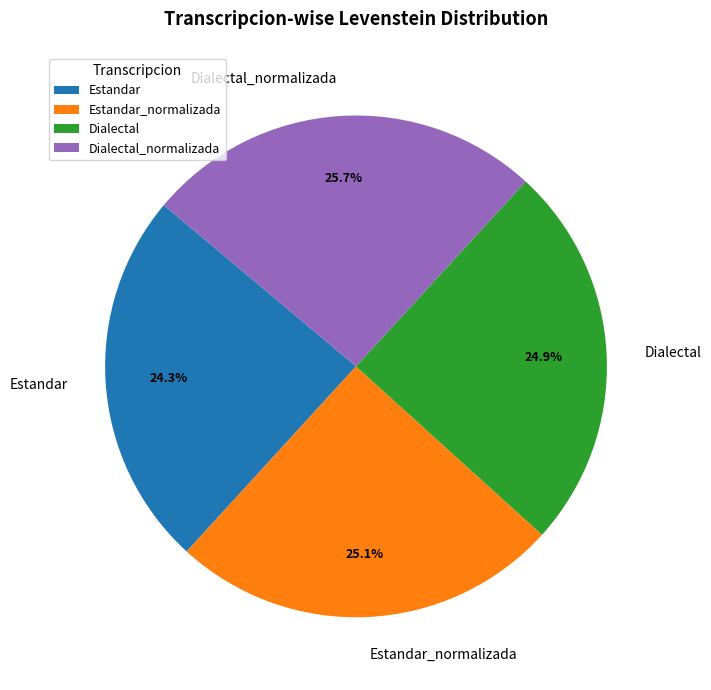

How many slices are in this pie chart?

4